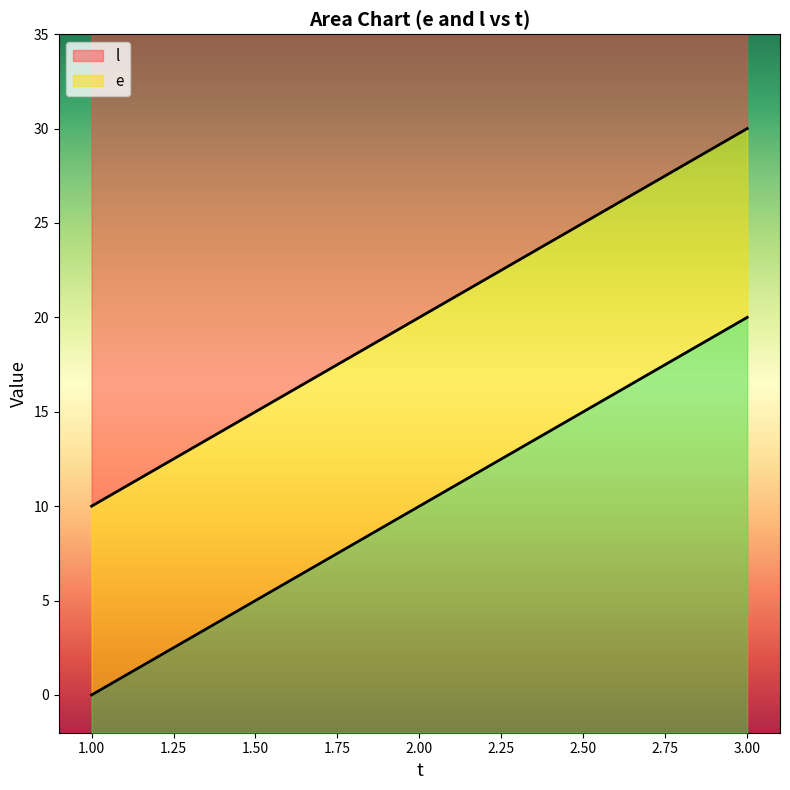

List the labels in order of l value, smallest first.

1.00, 2.00, 3.00